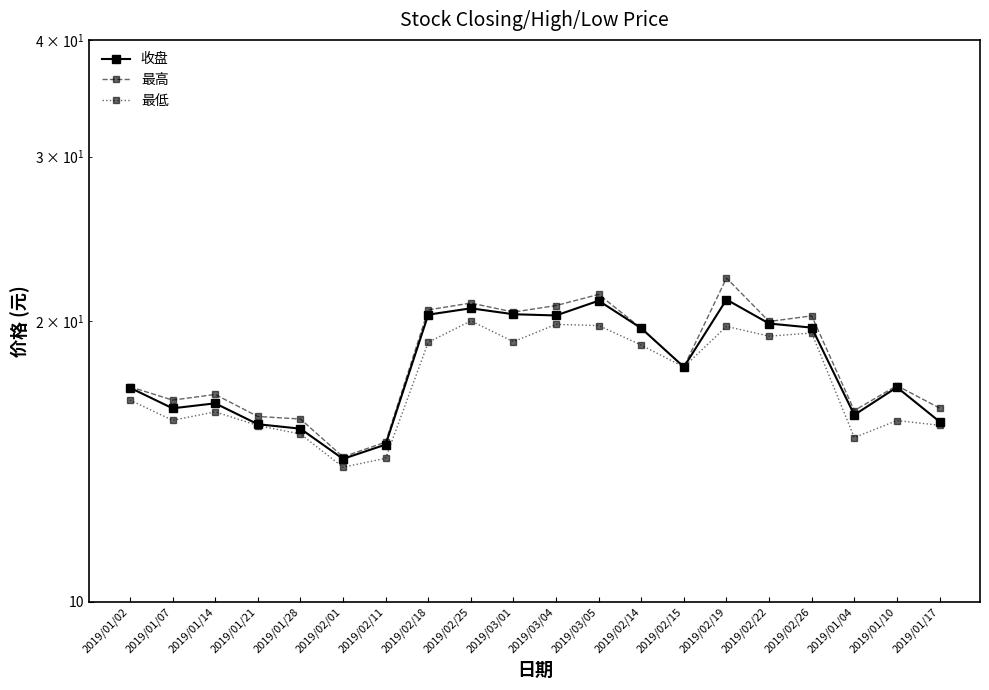

True or false: 最高 has more than 1 points higher than both neighbors.

True